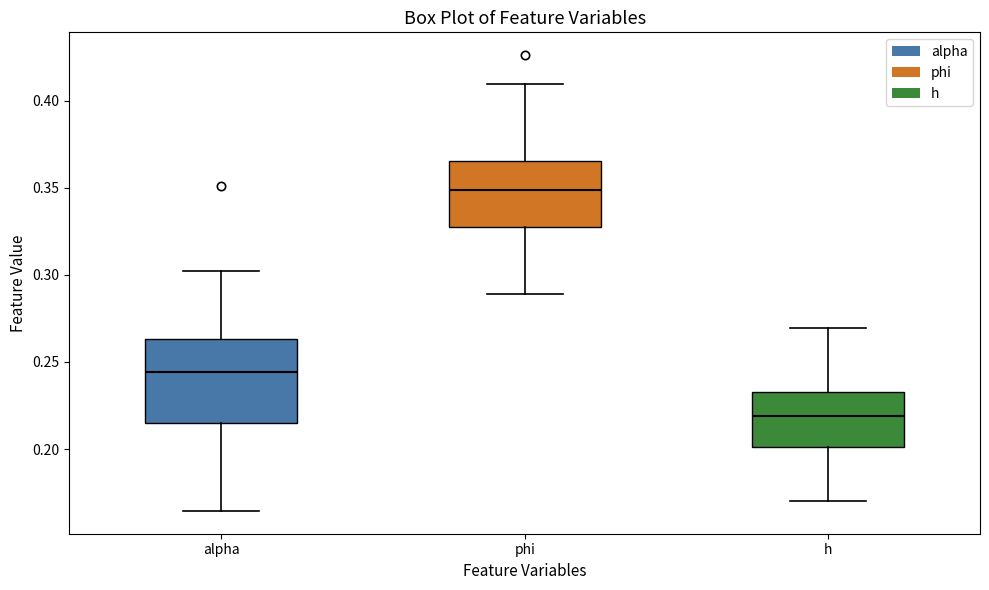

Reading left to right, transcribe this box plot: for each box, give where its median line is, the range the box spans, and where its two whiskers end, as read against the y-axis. The values are not printed on the chart, so give them approximately, as read against the axis.

alpha: median 0.245, box 0.215 to 0.265, whiskers 0.165 to 0.300
phi: median 0.350, box 0.325 to 0.365, whiskers 0.290 to 0.410
h: median 0.220, box 0.200 to 0.235, whiskers 0.170 to 0.270